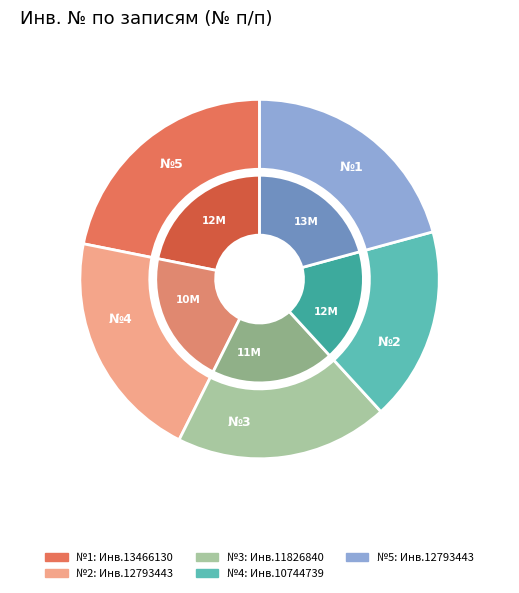

What is the ratio of the value at 4 to the value at 3?

0.9